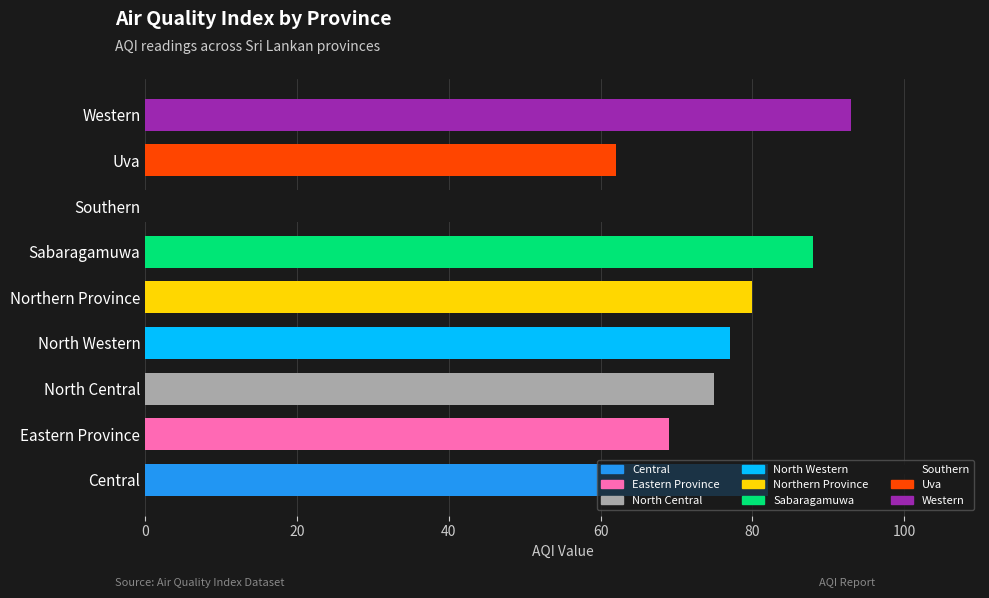

What is the change in value from Eastern Province to Sabaragamuwa?

+19